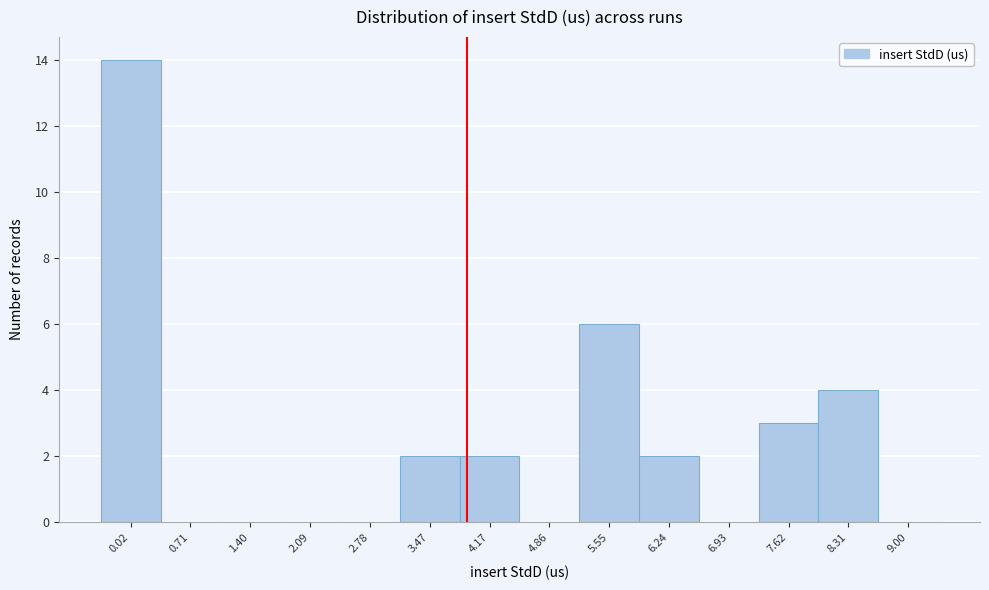

Reading left to right, extract all data points from this chart.

0.02=14	0.71=0	1.40=0	2.09=0	2.78=0	3.47=2	4.17=2	4.86=0	5.55=6	6.24=2	6.93=0	7.62=3	8.31=4	9.00=0